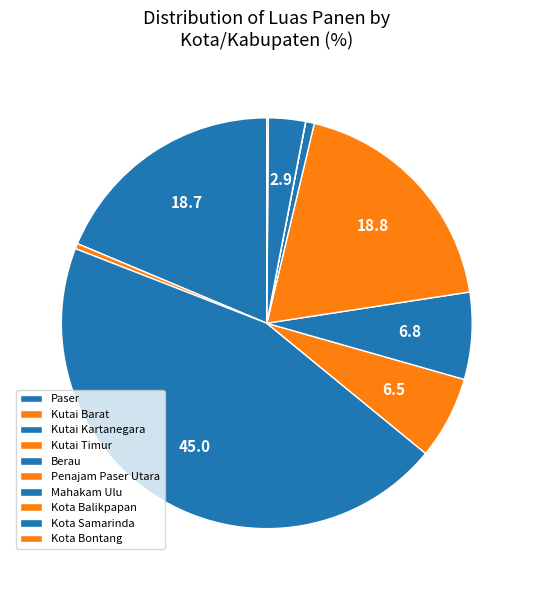

To the nearest percent, what is the difference between the Kota Balikpapan and Kutai Timur slice percentages?

6%